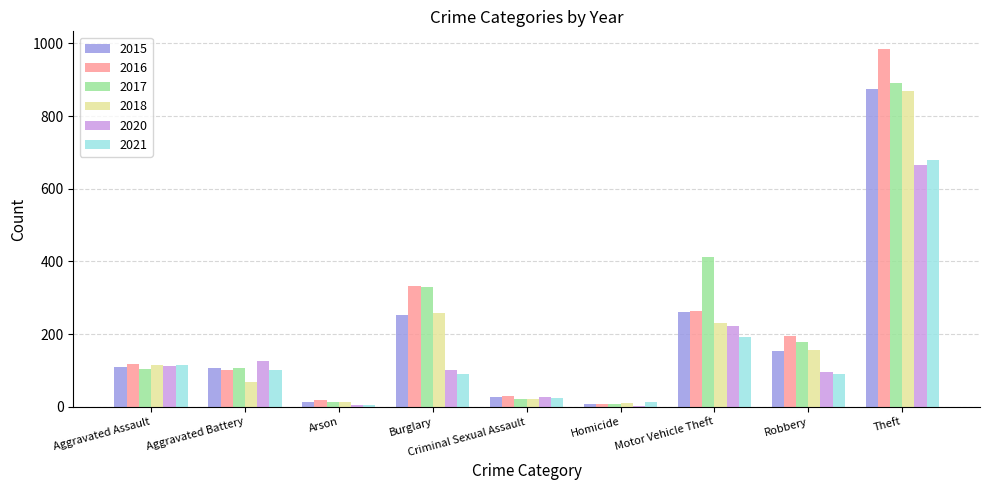

The value of 2017 at Burglary is 329. True or false?

True